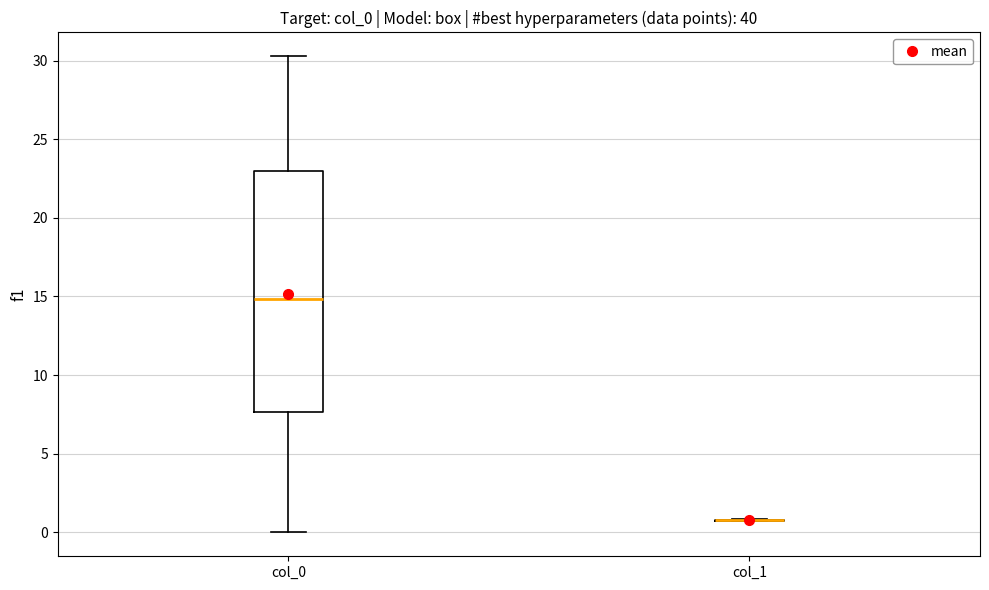

Reading left to right, read every box against the y-axis: the position of its median line, the range the box covers, and the ends of its whiskers. The values are not printed on the chart, so give them approximately, as read against the axis.

col_0: median 15.0, box 7.5 to 23.0, whiskers 0.0 to 30.5
col_1: box collapsed to a line at 1.0, whiskers 0.5 to 1.0